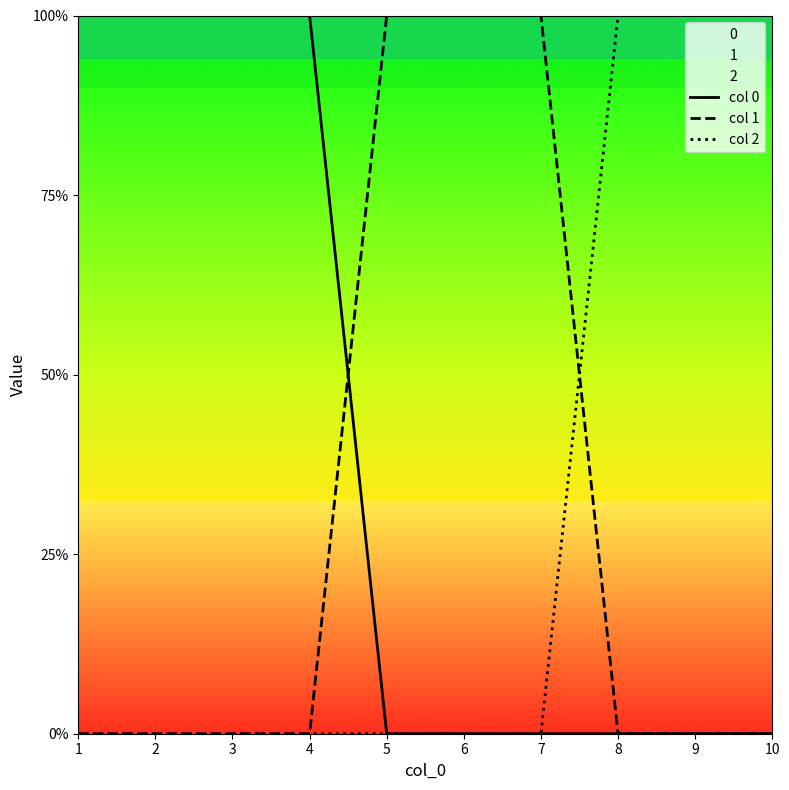

List the labels in order of col 0 value, largest first.

1, 2, 3, 4, 5, 6, 7, 8, 9, 10